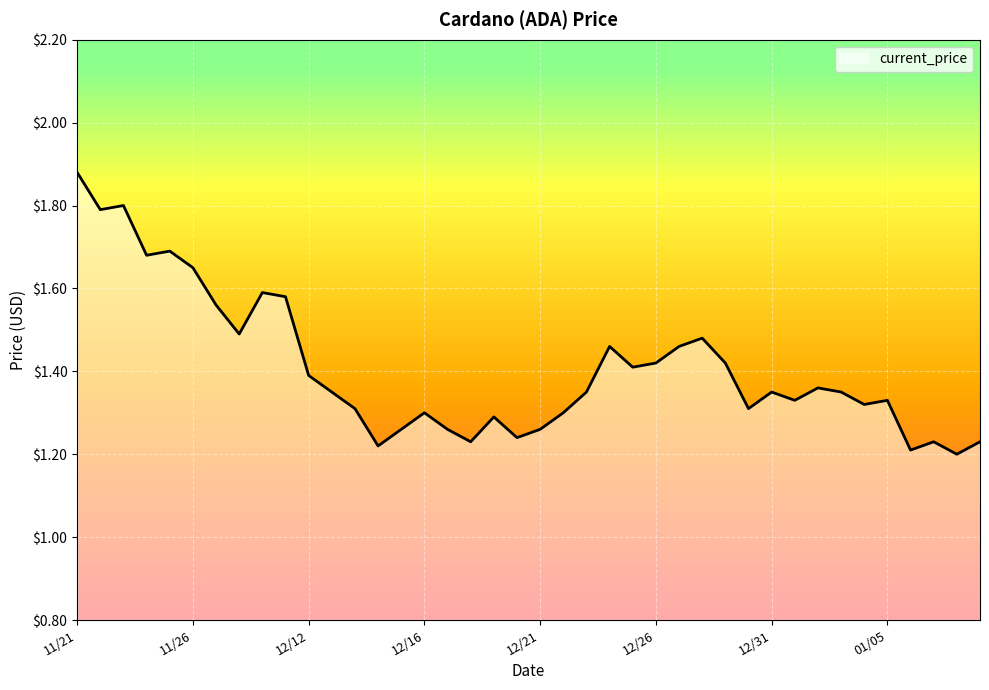

What is the difference between the maximum and minimum values?

0.7